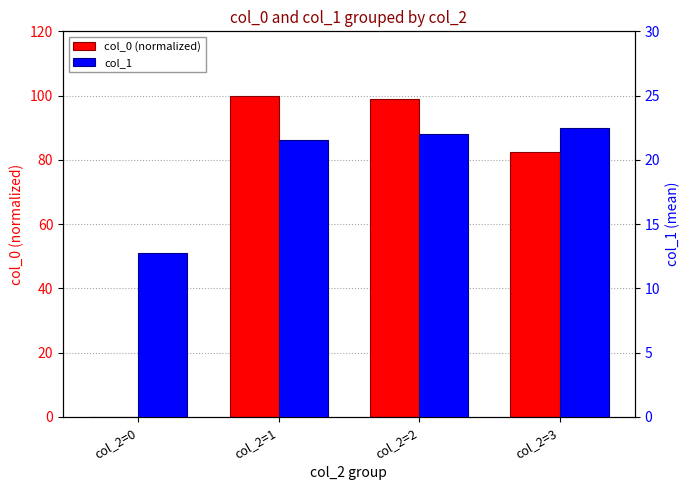

What is the difference between the highest and lowest values at col_2=0?

12.8